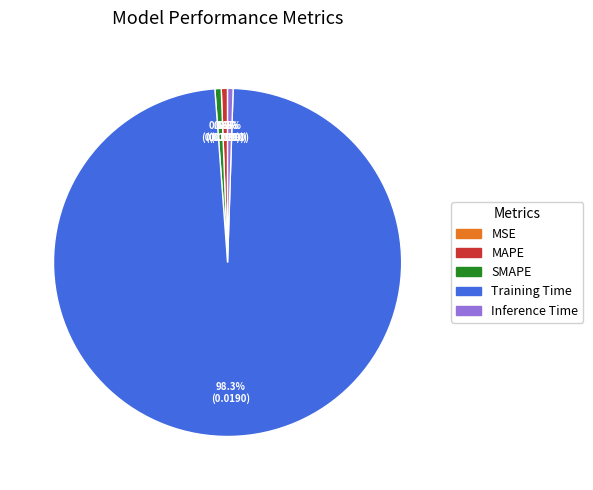

Which slice represents more than half of the pie?

Training Time